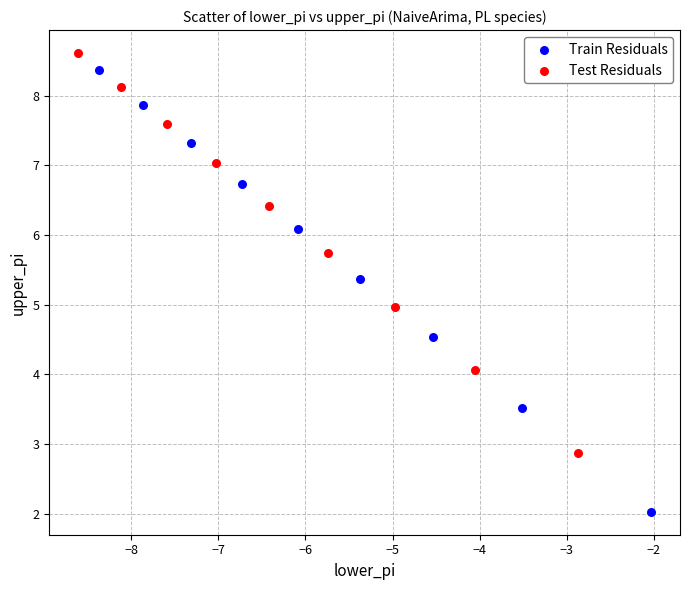

Which series contains the lowest Y value?

Train Residuals